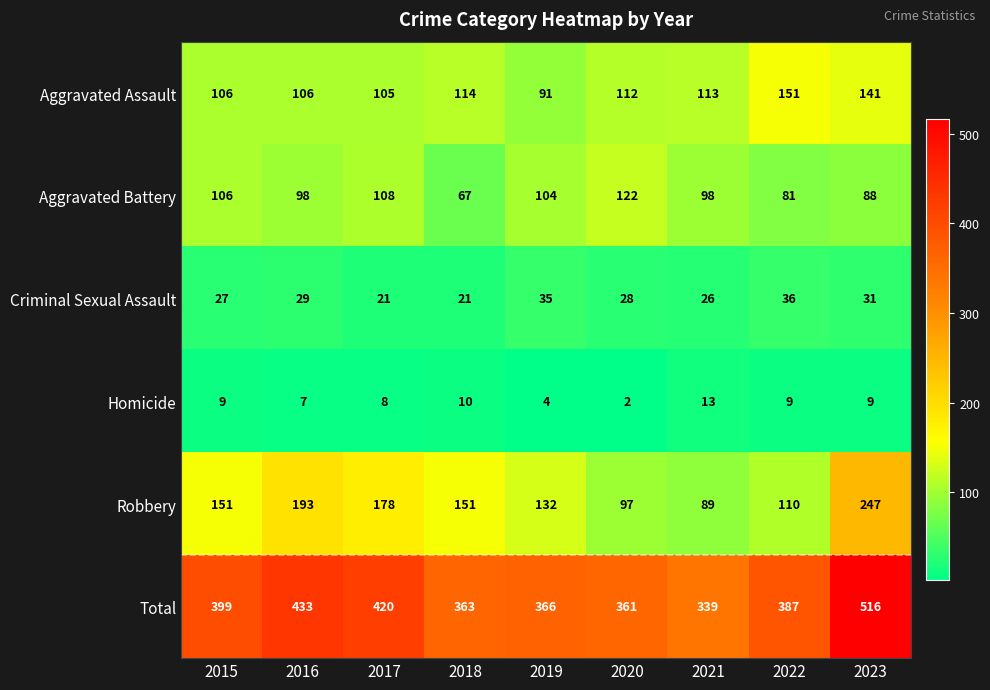

At which category is the sum across all series the highest?

2023